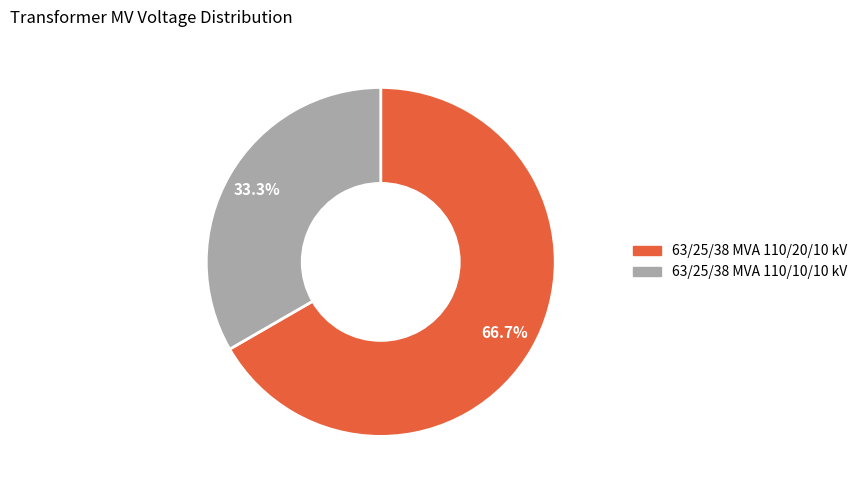

To the nearest percent, what percentage of the pie is 63/25/38 MVA 110/10/10 kV?

33%